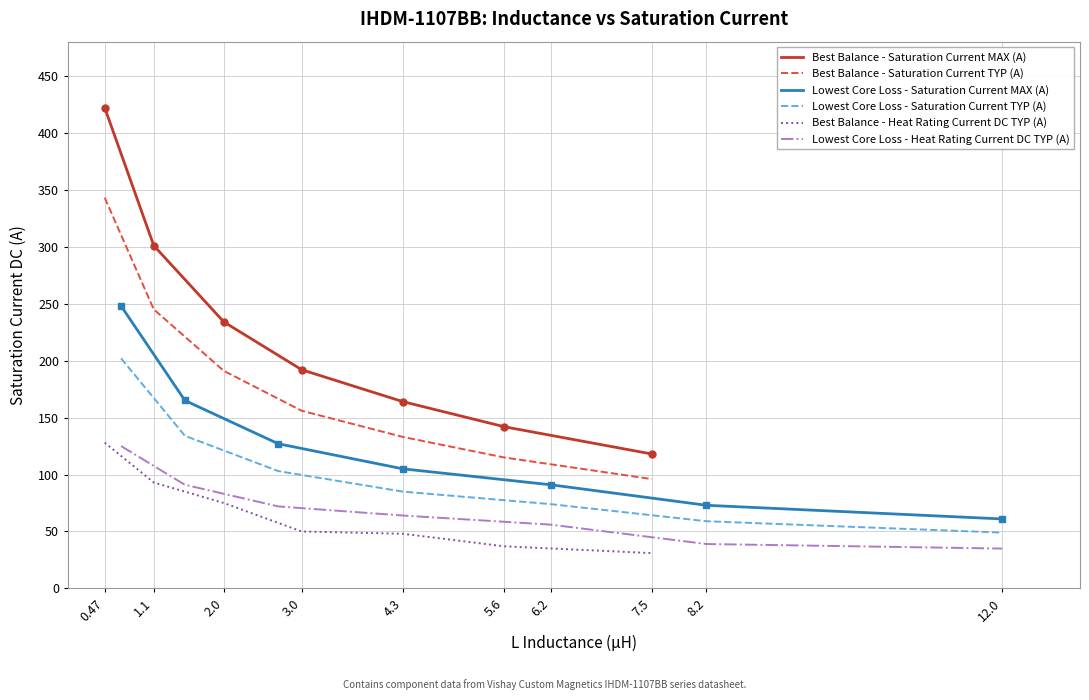

True or false: Best Balance - Saturation Current MAX (A) and Lowest Core Loss - Saturation Current TYP (A) intersect in this chart.

False